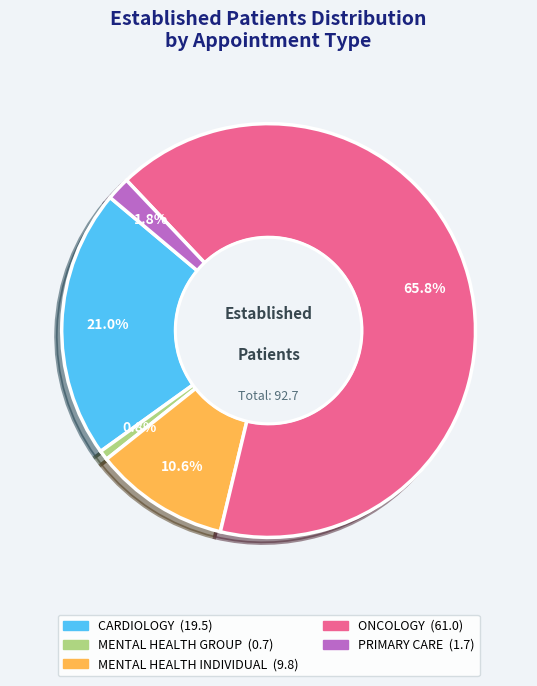

Does any single category account for the majority?

Yes